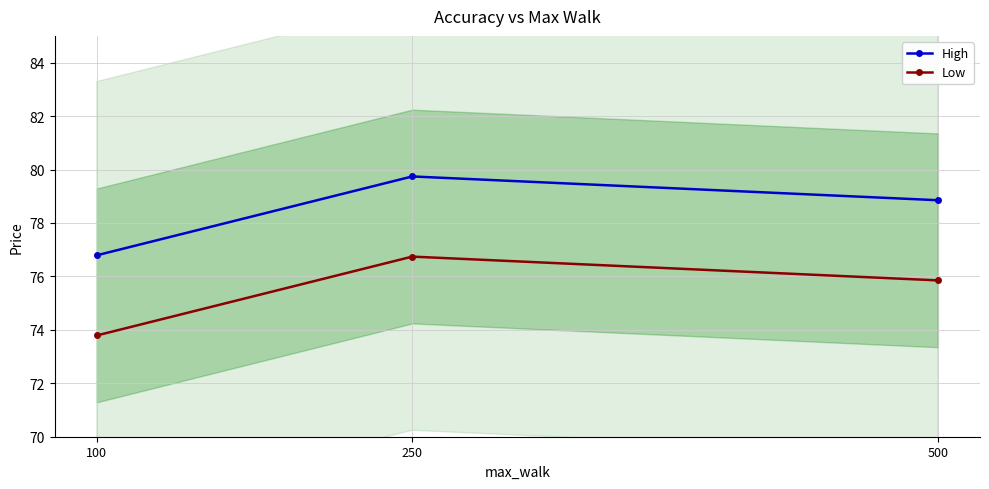

At which category does the chart reach its minimum across all series?

100